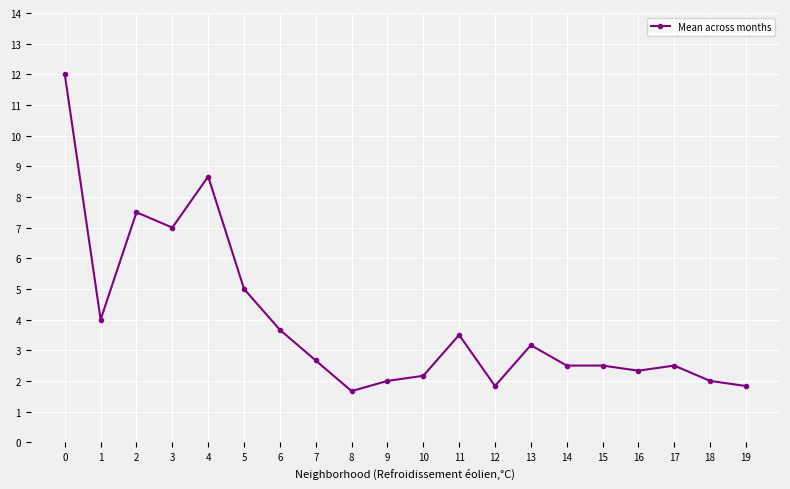

The chart shows a value of 3.7 at 6. True or false?

True